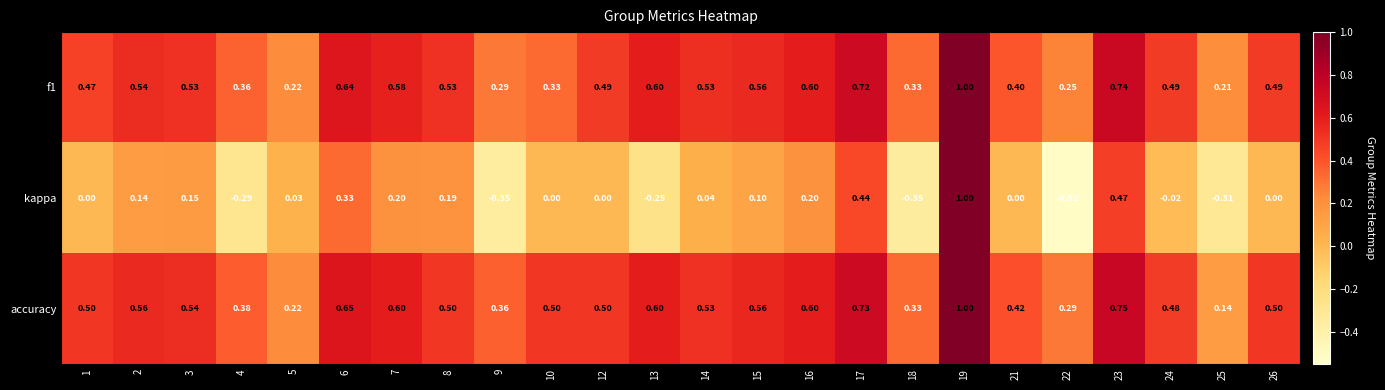

Which series has the largest range (max minus min)?

kappa